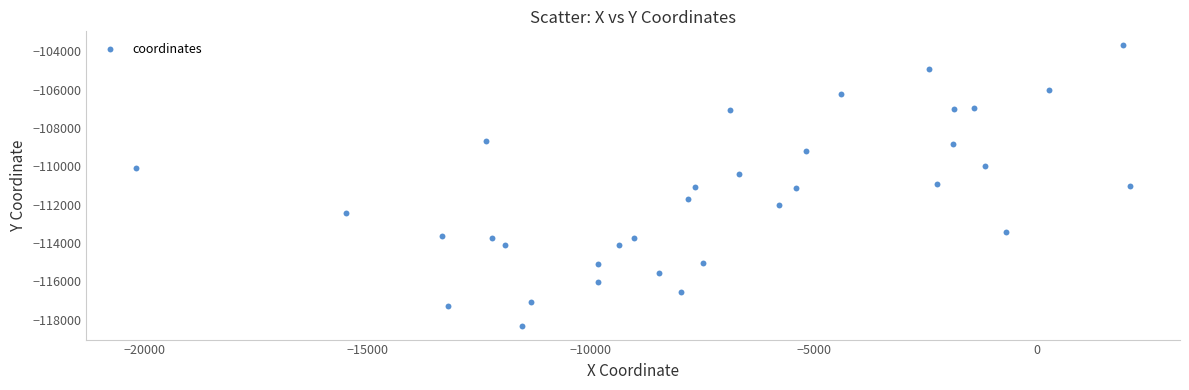

What is the range of X values (max minus min)?

22271.8